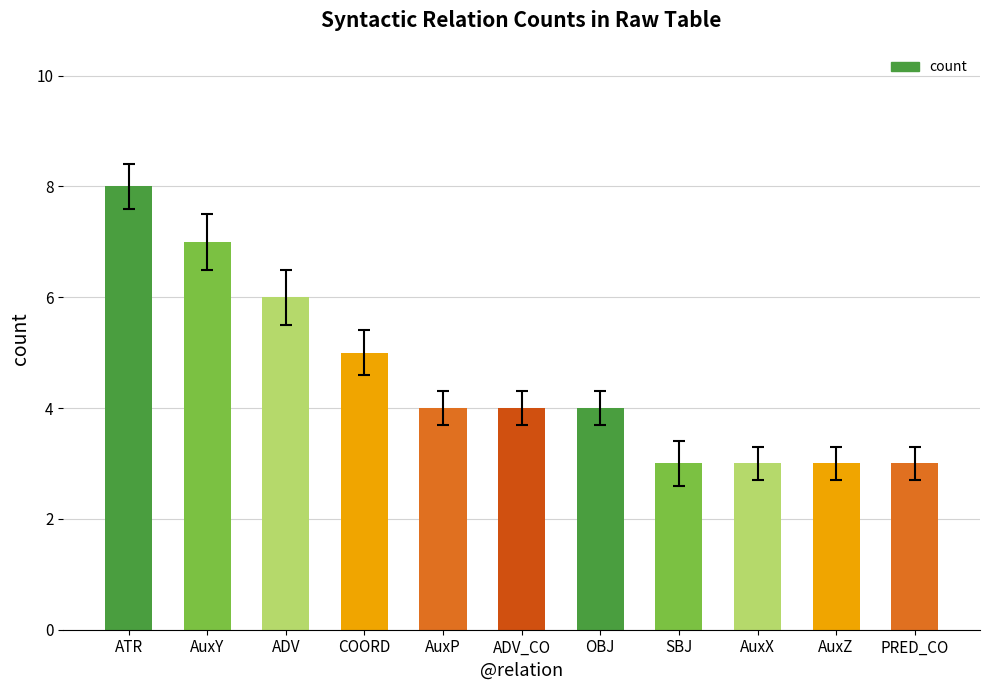

Which has a higher value, AuxP or PRED_CO?

AuxP